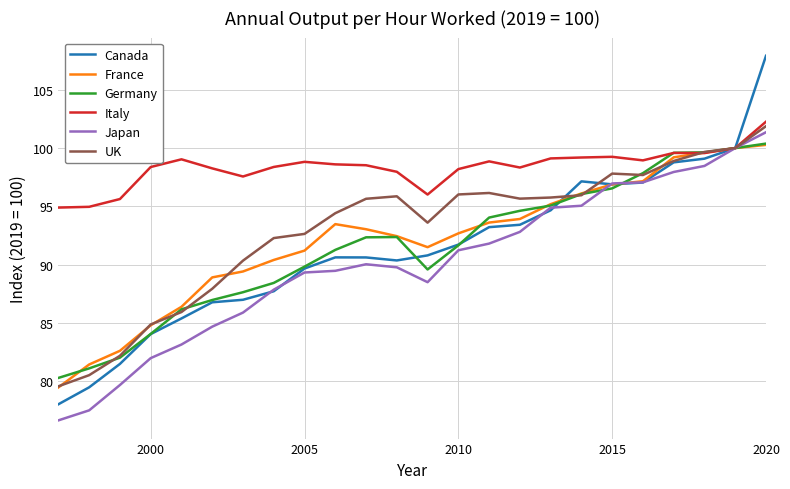

Is this an area chart (filled region under the line)?

No